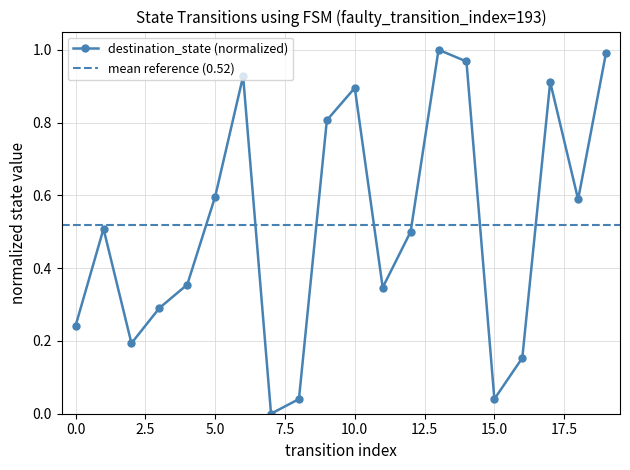

What is the maximum value shown in the chart?

1.0